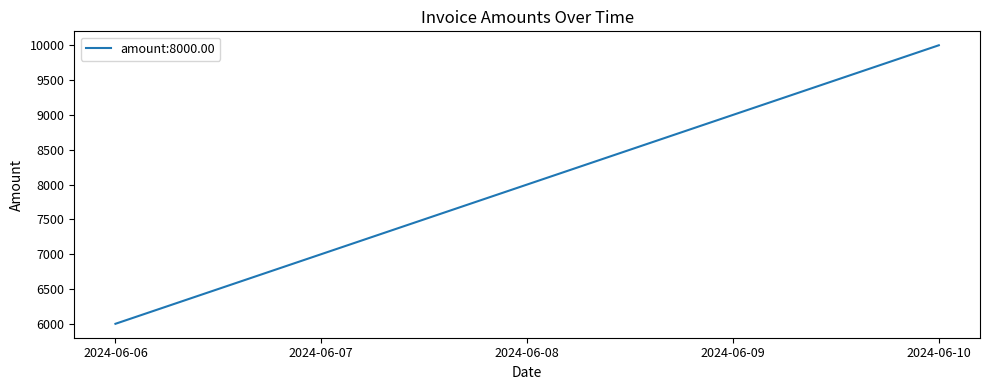

Reading left to right, transcribe all the data shown in this chart.

2024-06-06=6000	2024-06-07=7000	2024-06-08=8000	2024-06-09=9000	2024-06-10=10000